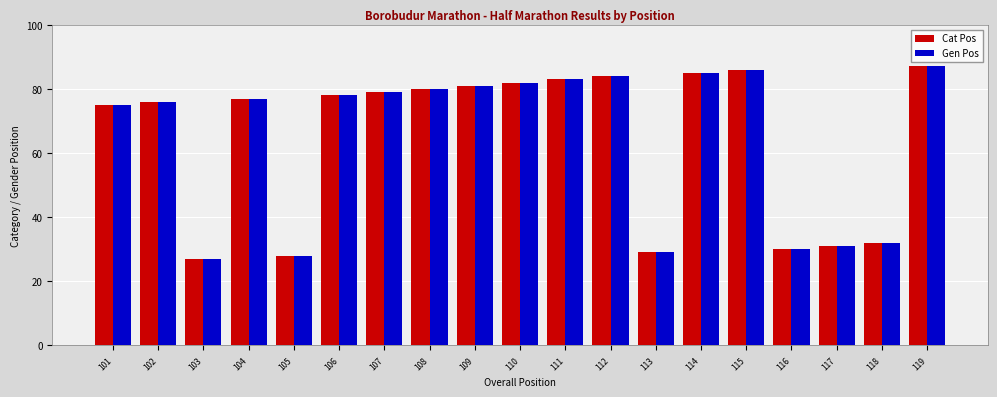

What is the difference between the Gen Pos values at 108 and 118?

48